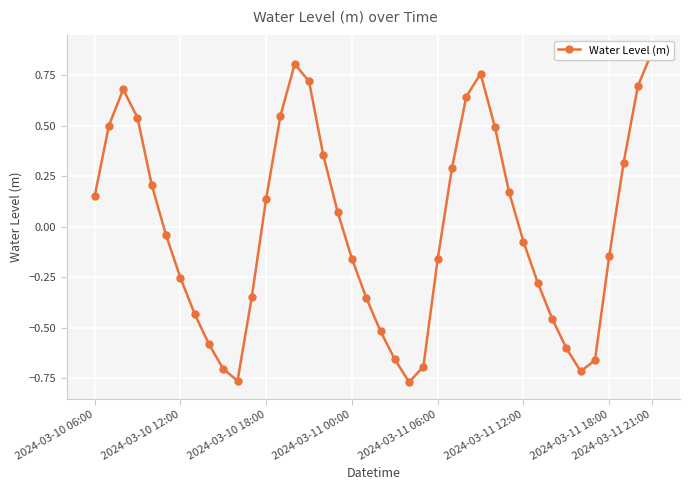

At which label is the value closest to 0?

2024-03-11 12:00